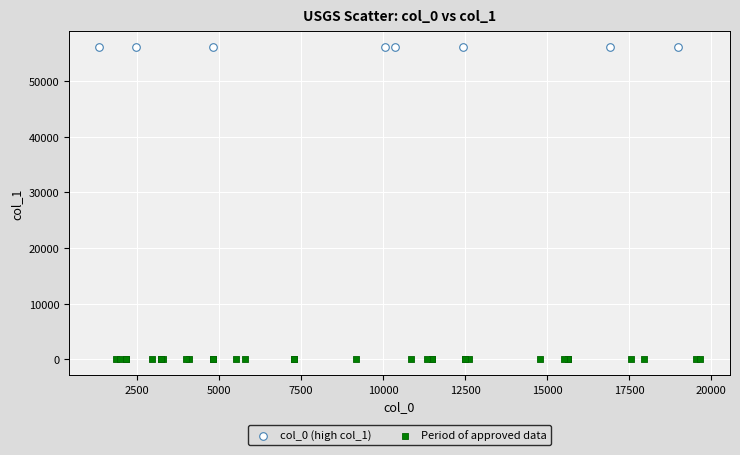

Which series contains the highest Y value?

col_0 (high col_1)